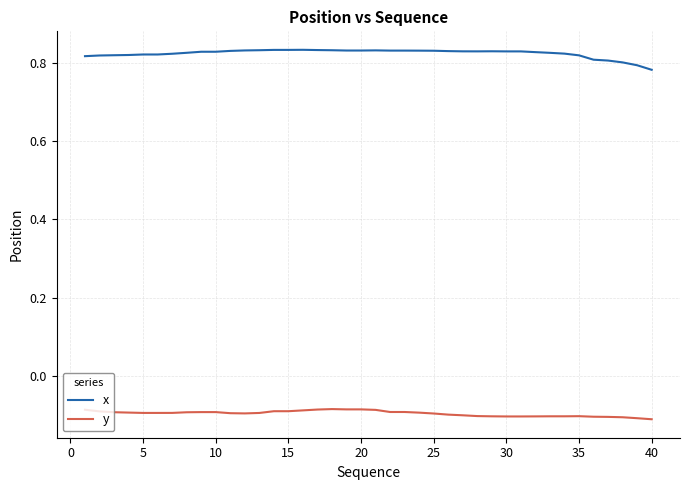

True or false: x and y intersect in this chart.

False